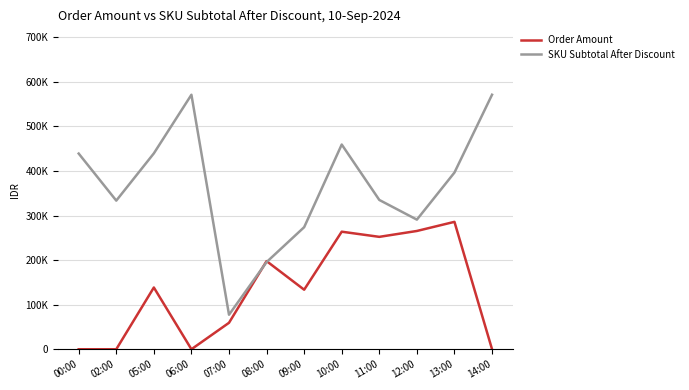

Between which two adjacent categories do SKU Subtotal After Discount and Order Amount first intersect?

07:00 and 08:00